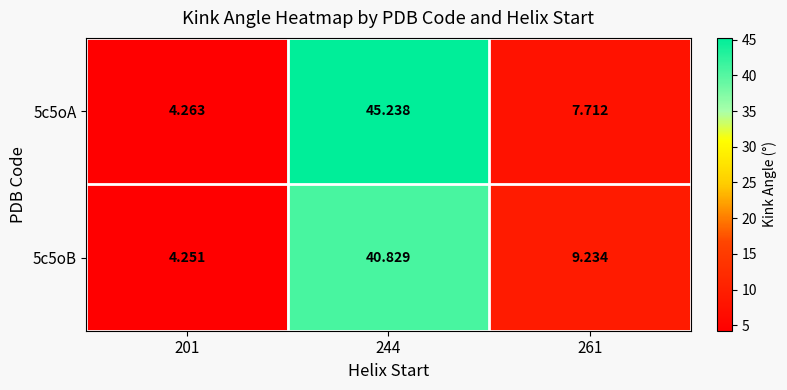

Is the value of 5c5oB at 201 greater than the value of 5c5oA at 201?

No